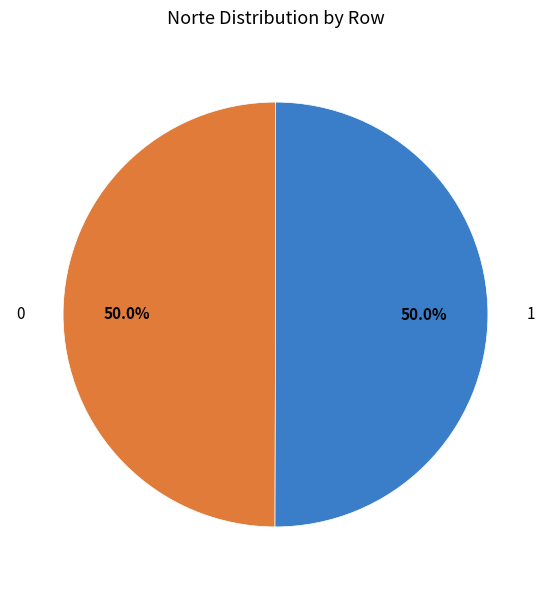

What is the total percentage of 0 and 1?

100.0%